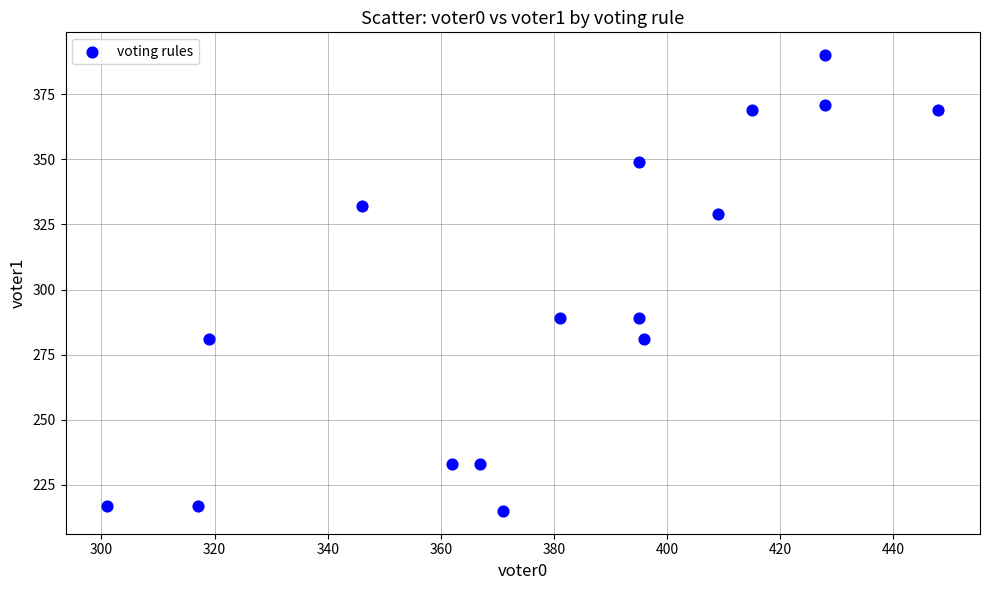

What is the range of X values (max minus min)?

147